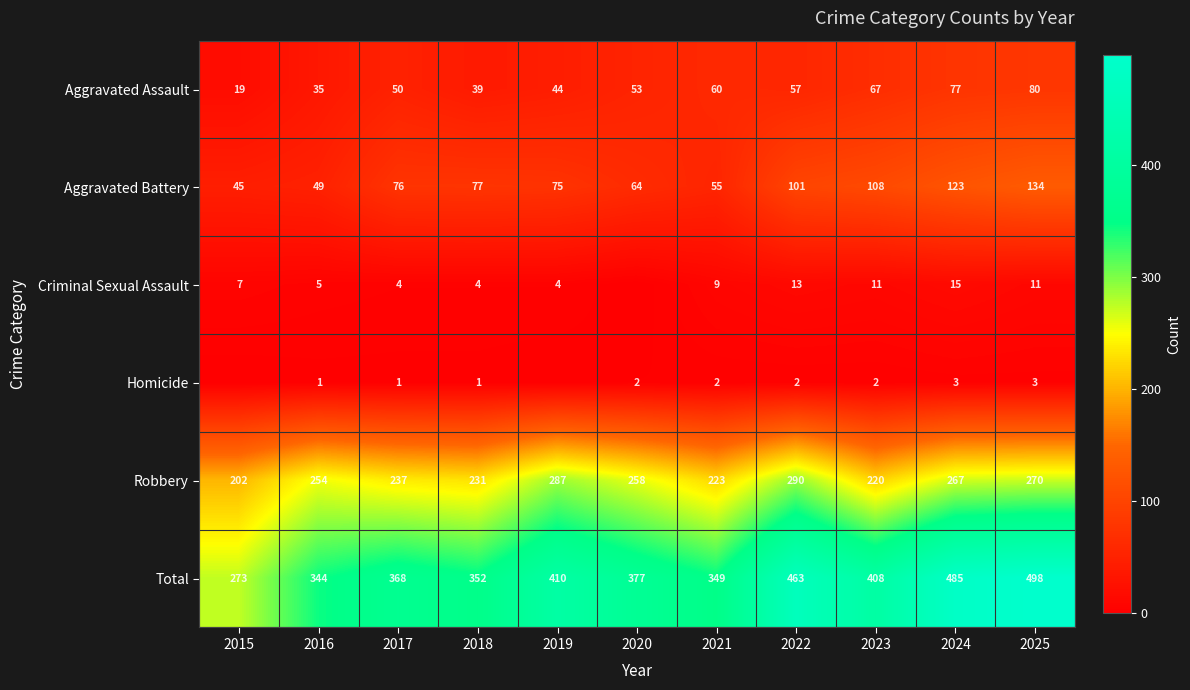

The value of Aggravated Assault at 2022 is 57. True or false?

True